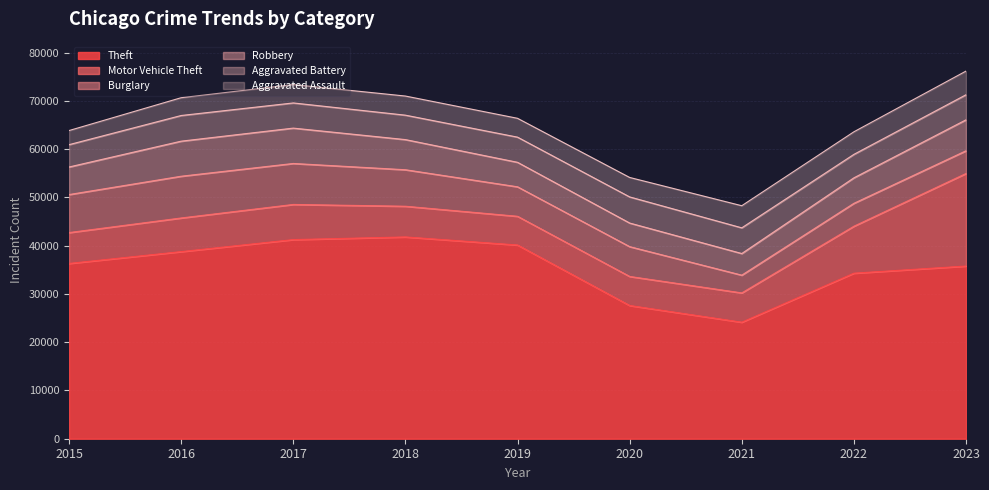

What is the value of the Aggravated Assault point at the 3rd from the left?

3808